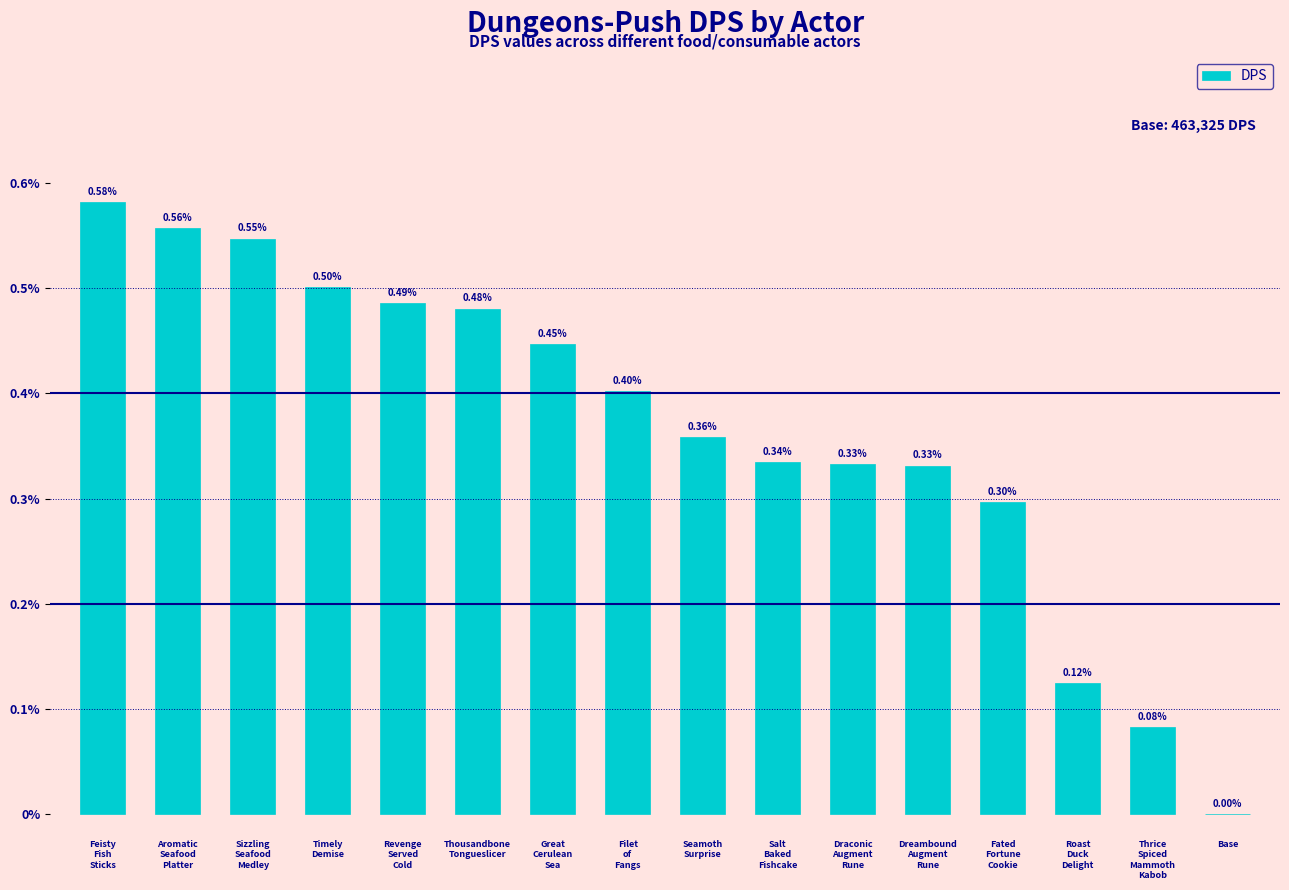

At which label is the value closest to 0?

Base